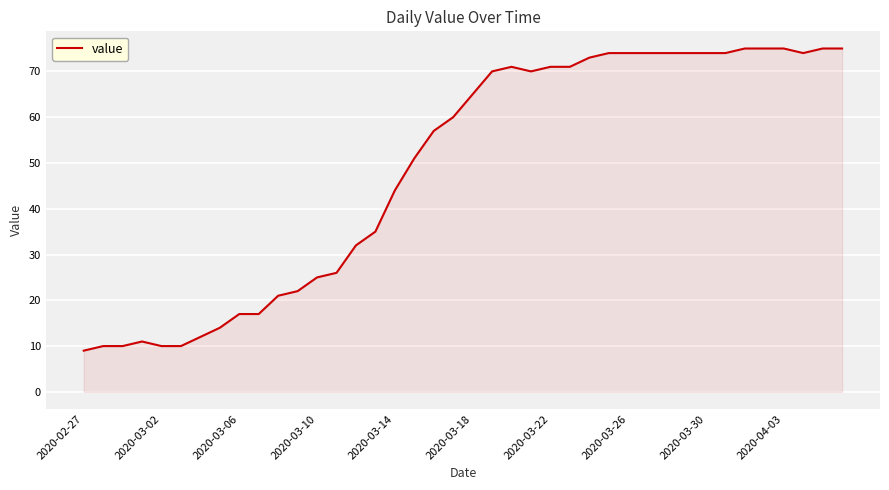

Reading right to left, list all the values displayed in this chart.

75	75	74	75	75	75	74	74	74	74	74	74	74	73	71	71	70	71	70	65	60	57	51	44	35	32	26	25	22	21	17	17	14	12	10	10	11	10	10	9